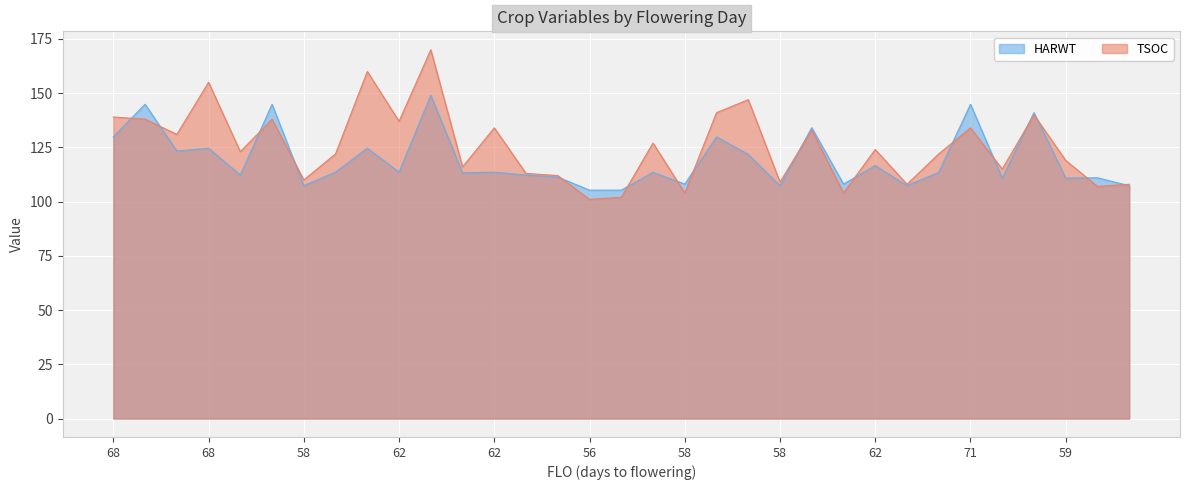

Reading right to left, what are all the values shown in this chart?

TSOC: 108.0	107.0	119.0	140.0	115.0	134.0	122.0	108.0	124.0	104.0	133.0	109.0	147.0	141.0	104.0	127.0	102.0	101.0	112.0	113.0	134.0	116.0	170.0	137.0	160.0	122.0	110.0	138.0	123.0	155.0	131.0	138.0	139.0
HARWT: 107.3	111.0	110.9	141.0	110.9	144.9	113.5	107.3	116.6	108.1	134.1	107.3	121.8	129.8	108.1	113.5	105.3	105.3	111.3	112.2	113.6	113.3	149.0	113.6	124.6	113.6	107.3	144.9	112.2	124.6	123.3	144.9	129.9